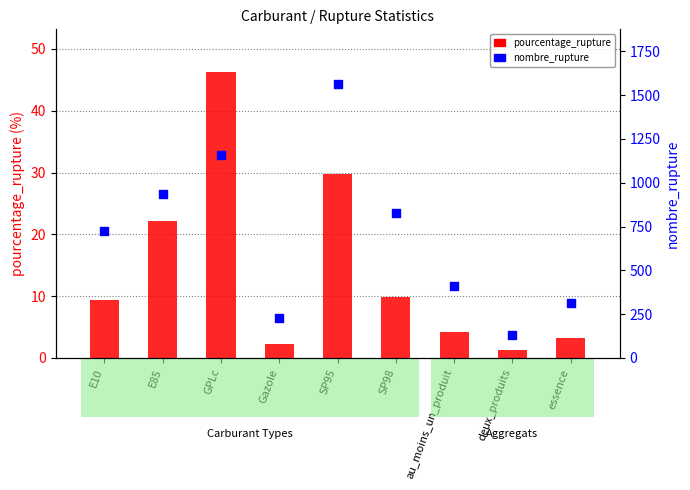

What is the total value across all series at SP98?

838.8